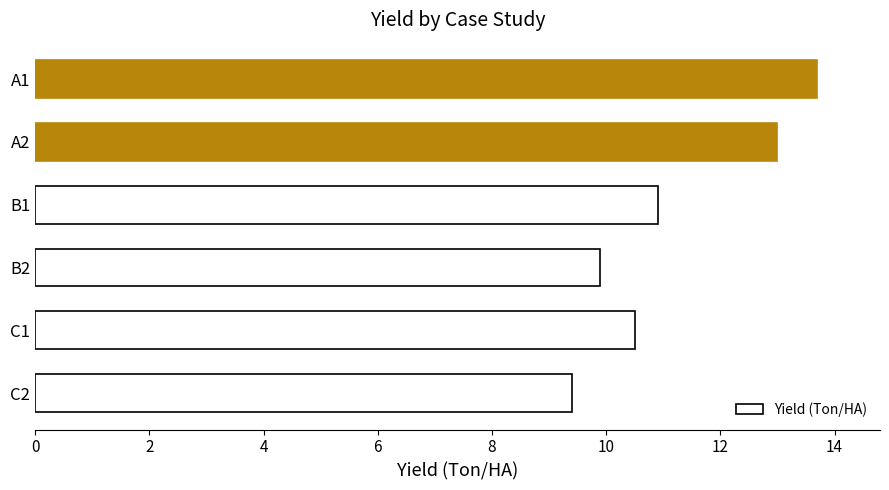

What is the difference between the maximum and minimum values?

4.3